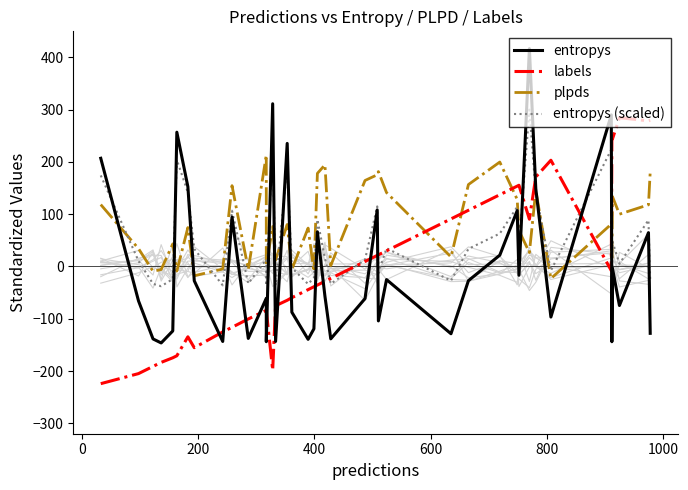

What is the minimum value shown in the chart?

-224.2